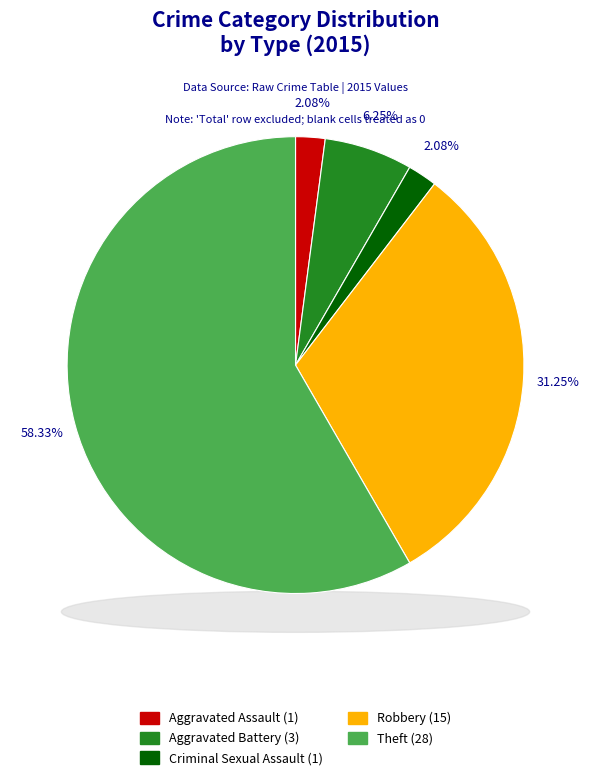

What is the change in value from Aggravated Battery to Theft?

+25